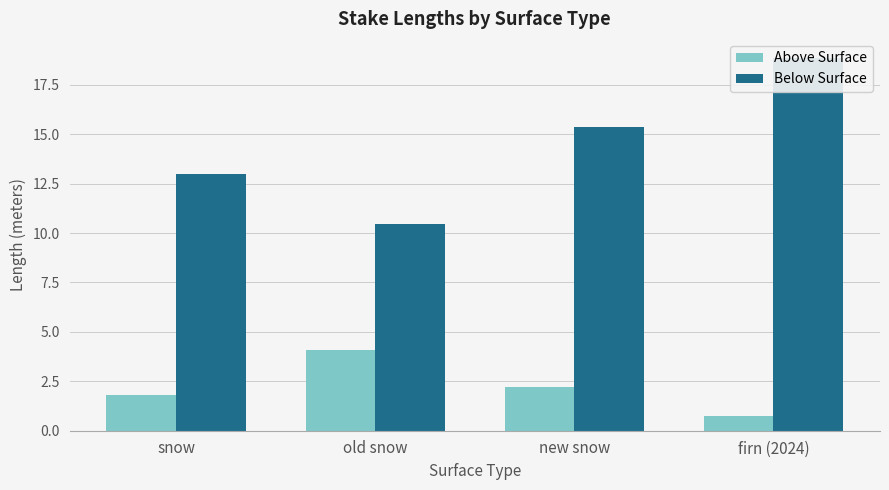

Between new snow and firn (2024), which is larger?

new snow